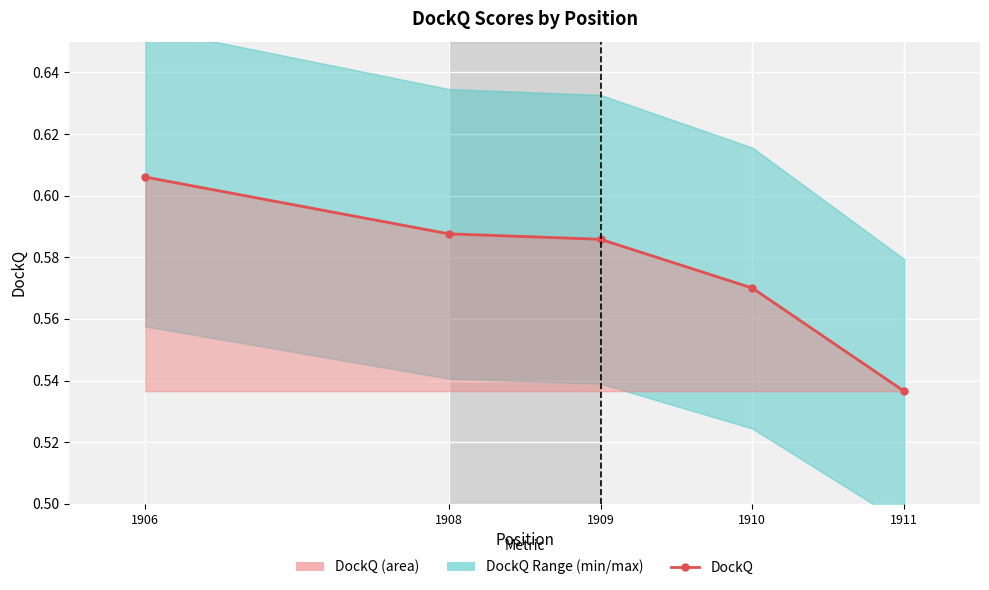

Does the chart display data point markers on the line(s)?

Yes